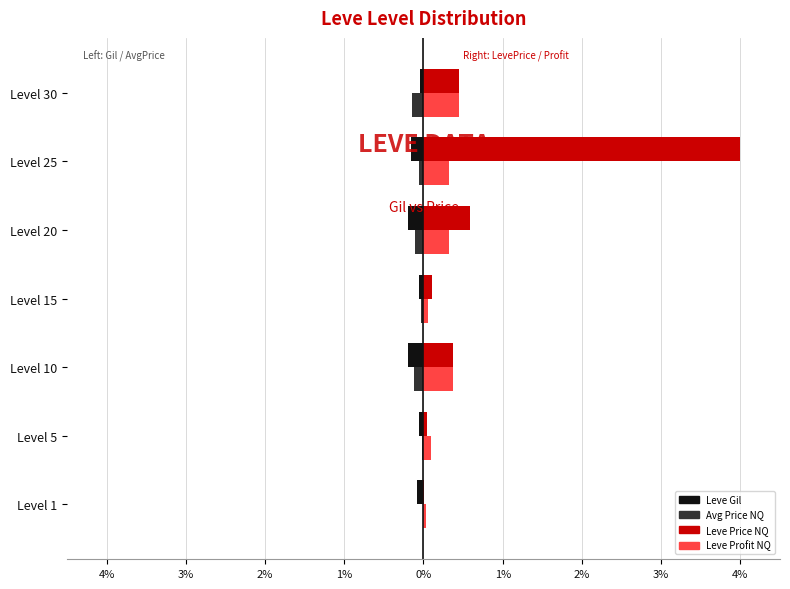

How many data points does each series have?

7